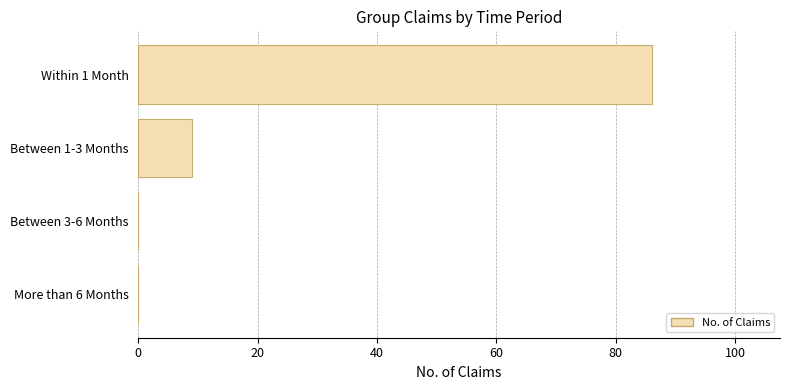

What is the greatest value displayed?

86